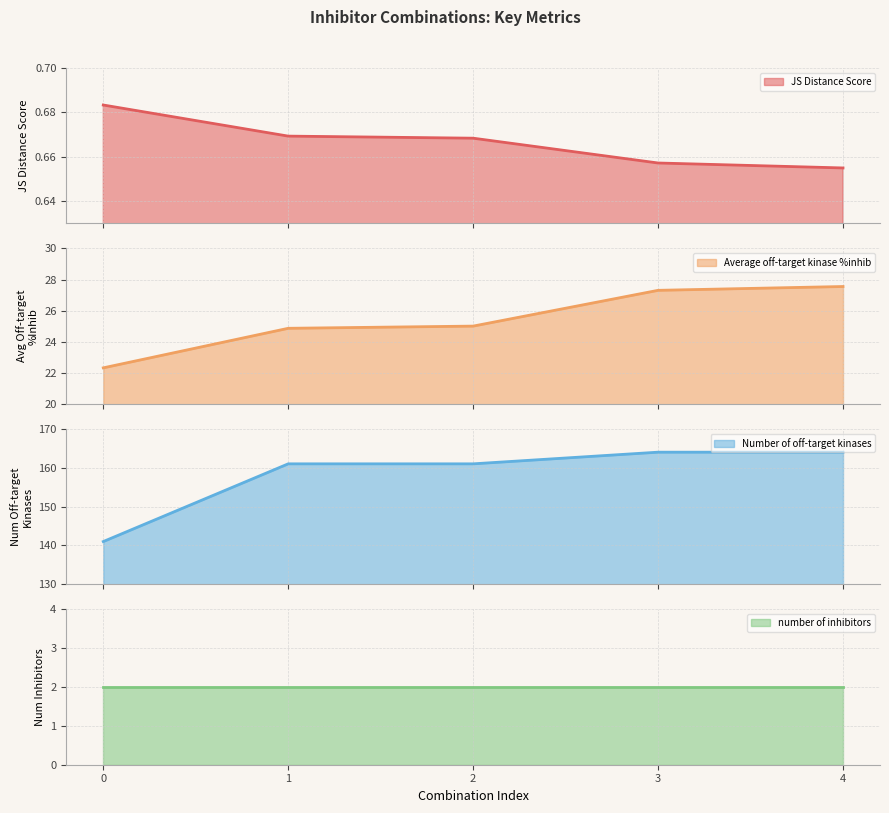

Which series has the widest spread of values?

Number of off-target kinases